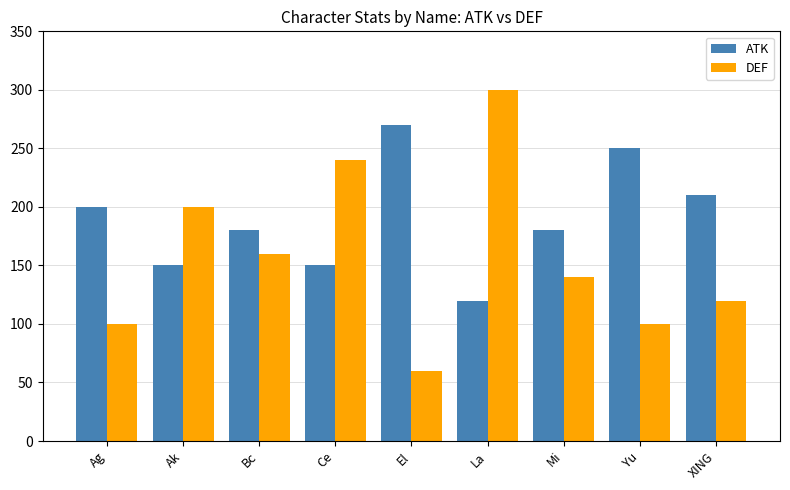

What are all the series names shown in the legend?

ATK, DEF